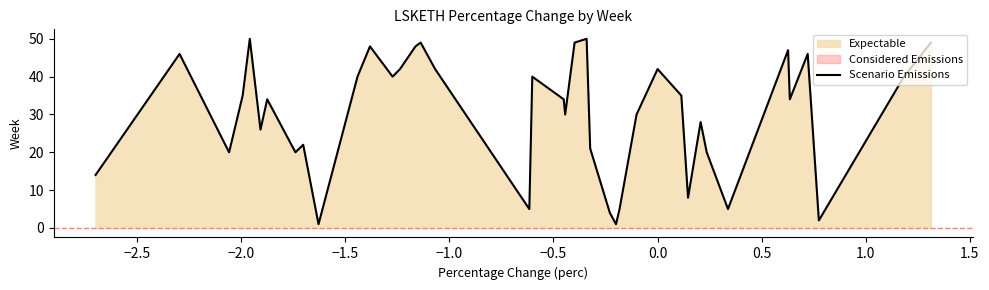

What is the highest value of the Scenario Emissions series?

50